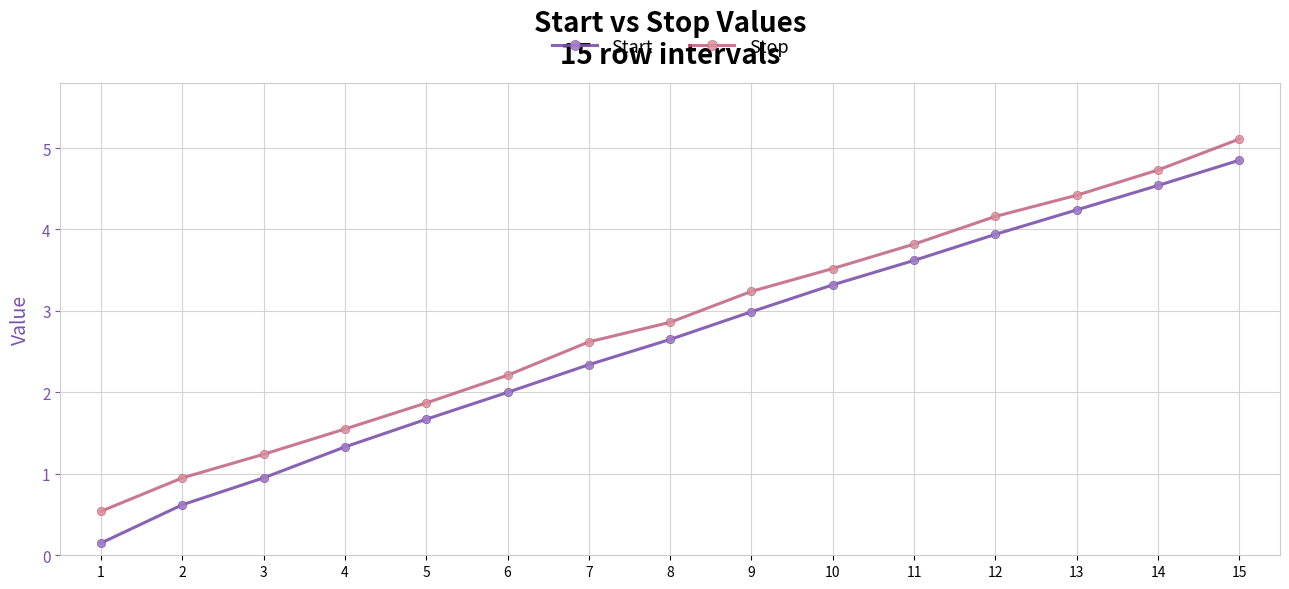

True or false: Start has more than 2 interior local peaks.

False